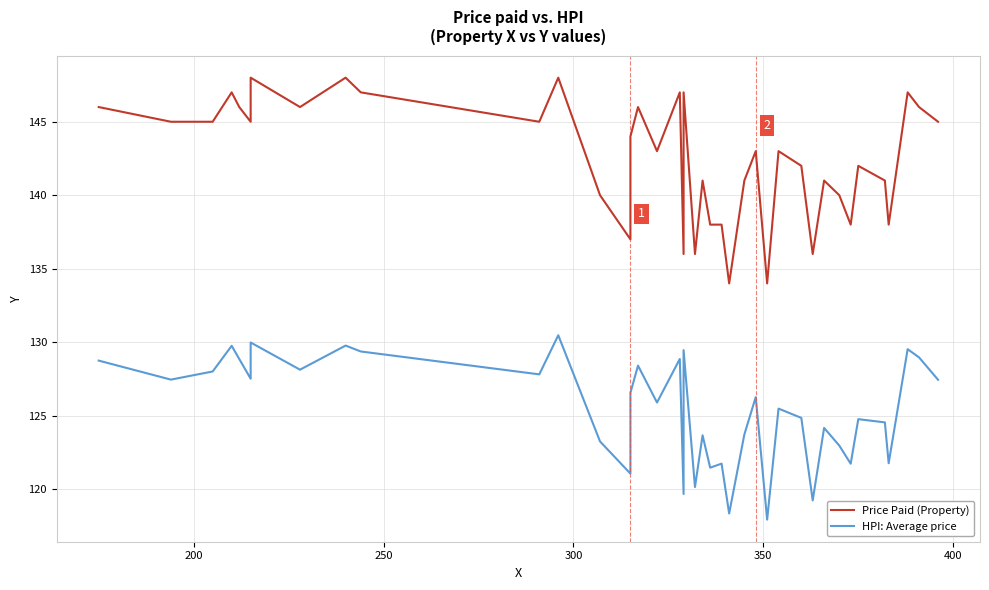

In Price Paid (Property), how many points are higher than both neighbors (excluding endpoints)?

13